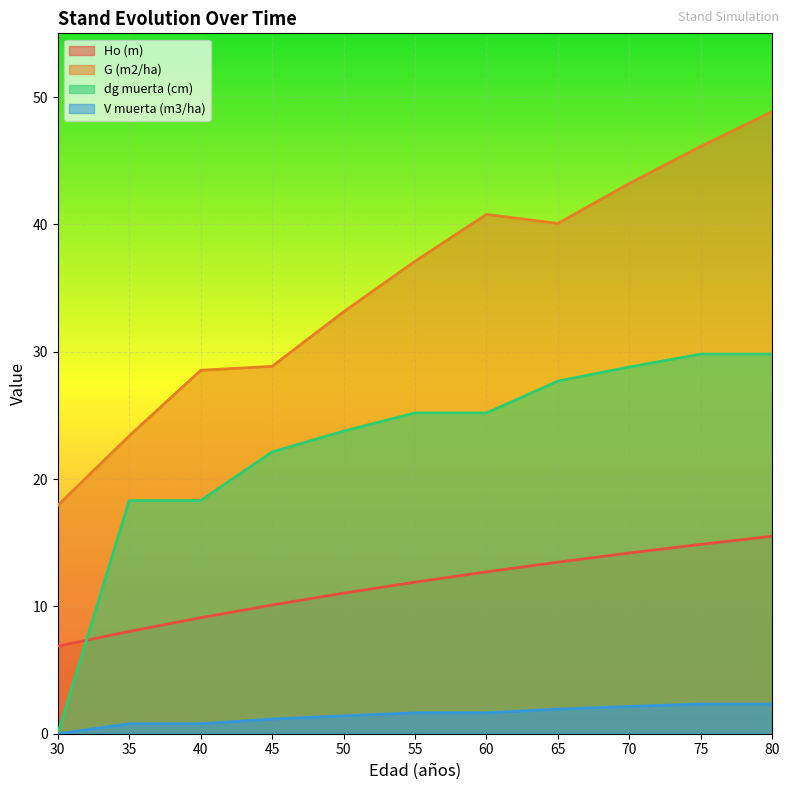

True or false: V muerta (m3/ha) has a value of 0.0 at 30.

True